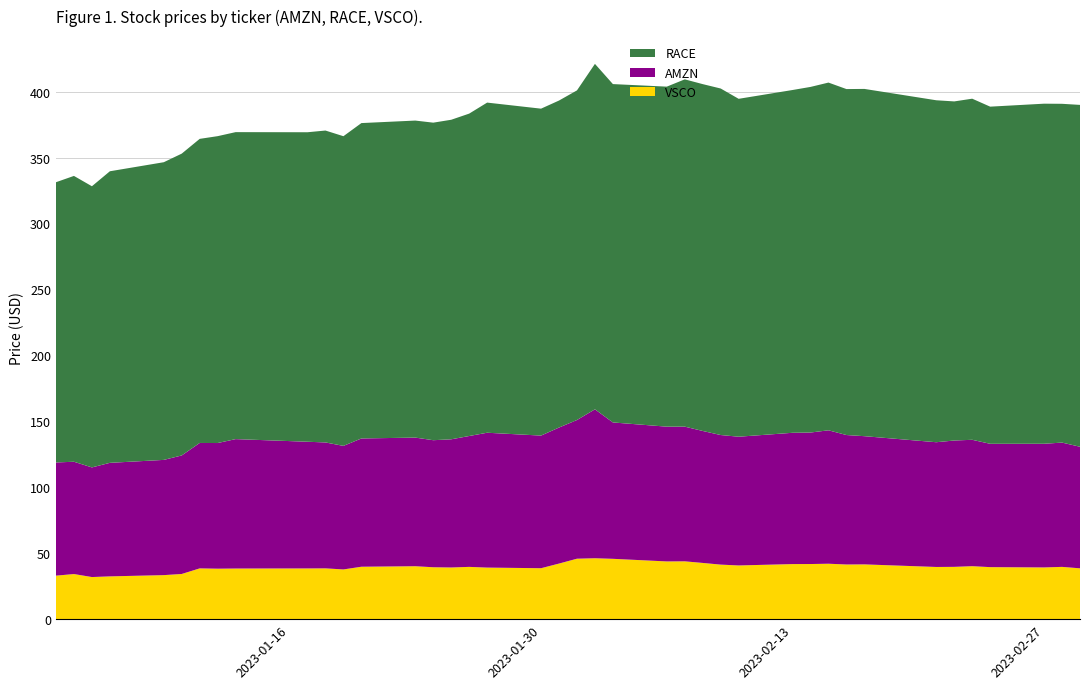

Reading left to right, transcribe all the data shown in this chart.

AMZN: 2023-01-03=85.8	2023-01-04=85.1	2023-01-05=83.1	2023-01-06=86.1	2023-01-09=87.4	2023-01-10=89.9	2023-01-11=95.1	2023-01-12=95.3	2023-01-13=98.1	2023-01-17=96.1	2023-01-18=95.5	2023-01-19=93.7	2023-01-20=97.2	2023-01-23=97.5	2023-01-24=96.3	2023-01-25=97.2	2023-01-26=99.2	2023-01-27=102.2	2023-01-30=100.6	2023-01-31=103.1	2023-02-01=105.2	2023-02-02=112.9	2023-02-03=103.4	2023-02-06=102.2	2023-02-07=102.1	2023-02-08=100.1	2023-02-09=98.2	2023-02-10=97.6	2023-02-13=99.5	2023-02-14=99.7	2023-02-15=101.2	2023-02-16=98.2	2023-02-17=97.2	2023-02-21=94.6	2023-02-22=95.8	2023-02-23=95.8	2023-02-24=93.5	2023-02-27=93.8	2023-02-28=94.2	2023-03-01=92.2
RACE: 2023-01-03=212.5	2023-01-04=216.7	2023-01-05=213.2	2023-01-06=221.1	2023-01-09=225.7	2023-01-10=228.8	2023-01-11=230.6	2023-01-12=232.7	2023-01-13=232.7	2023-01-17=234.7	2023-01-18=236.5	2023-01-19=234.8	2023-01-20=239.1	2023-01-23=240.4	2023-01-24=240.8	2023-01-25=242.3	2023-01-26=244.4	2023-01-27=250.3	2023-01-30=247.9	2023-01-31=247.9	2023-02-01=249.9	2023-02-02=261.9	2023-02-03=256.5	2023-02-06=257.8	2023-02-07=263.3	2023-02-08=263.0	2023-02-09=262.7	2023-02-10=256.2	2023-02-13=259.9	2023-02-14=262.0	2023-02-15=263.6	2023-02-16=262.3	2023-02-17=263.3	2023-02-21=259.3	2023-02-22=257.1	2023-02-23=258.6	2023-02-24=255.6	2023-02-27=257.8	2023-02-28=256.9	2023-03-01=259.2
VSCO: 2023-01-03=33.0	2023-01-04=34.2	2023-01-05=31.9	2023-01-06=32.4	2023-01-09=33.4	2023-01-10=34.3	2023-01-11=38.5	2023-01-12=38.3	2023-01-13=38.4	2023-01-17=38.5	2023-01-18=38.5	2023-01-19=37.7	2023-01-20=39.8	2023-01-23=40.1	2023-01-24=39.4	2023-01-25=39.2	2023-01-26=39.6	2023-01-27=39.1	2023-01-30=38.6	2023-01-31=42.2	2023-02-01=45.8	2023-02-02=46.2	2023-02-03=45.8	2023-02-06=43.8	2023-02-07=43.8	2023-02-08=42.6	2023-02-09=41.4	2023-02-10=40.7	2023-02-13=41.8	2023-02-14=41.8	2023-02-15=42.0	2023-02-16=41.5	2023-02-17=41.5	2023-02-21=39.6	2023-02-22=39.7	2023-02-23=40.2	2023-02-24=39.5	2023-02-27=39.2	2023-02-28=39.6	2023-03-01=38.5